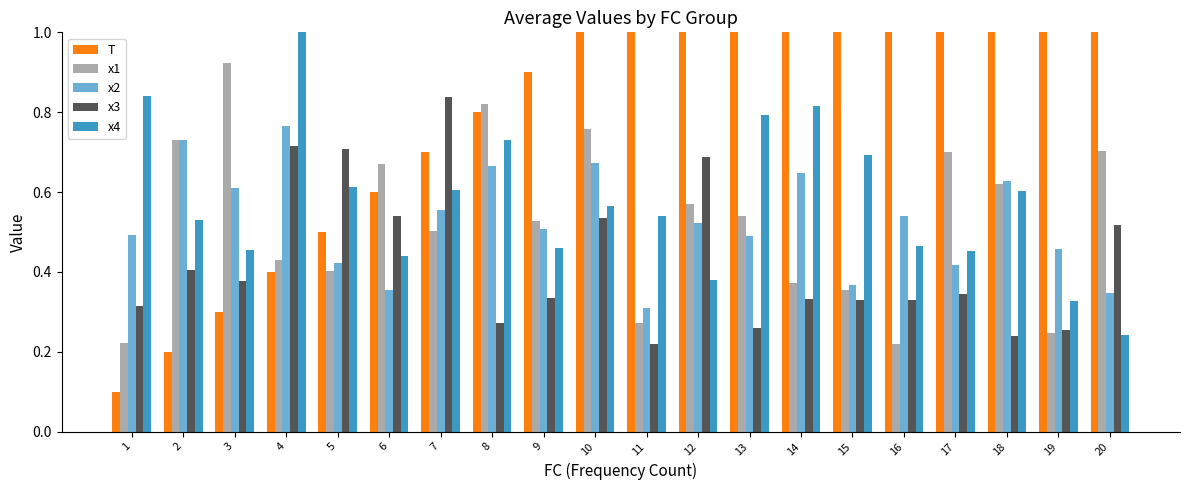

At which category is the sum across all series the highest?

18